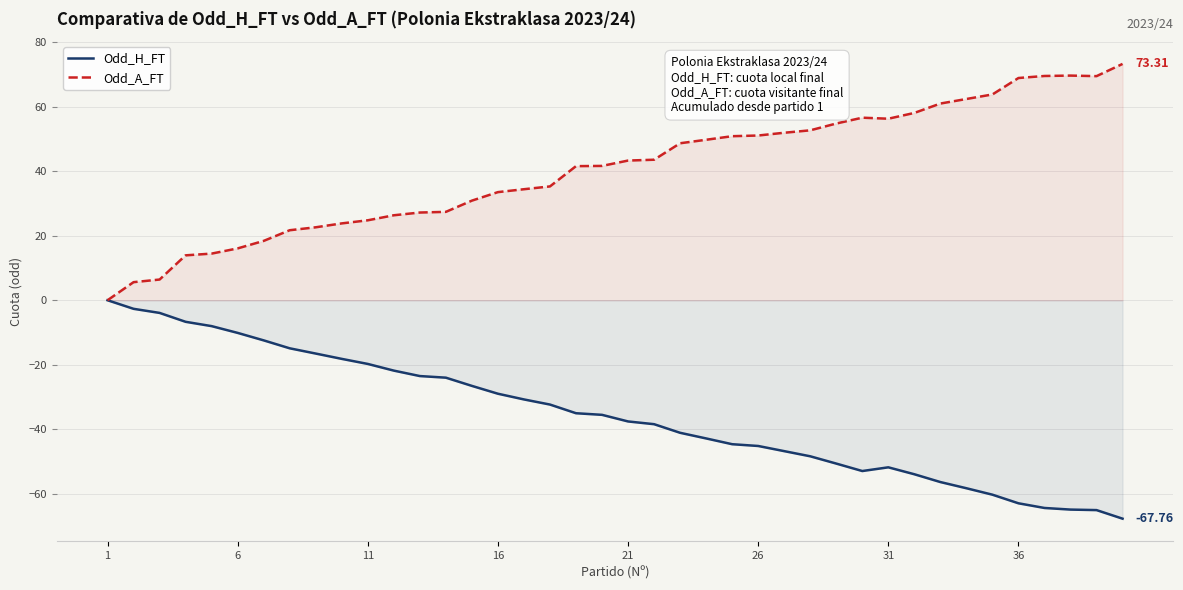

At how many categories does at least one series exceed -21?

40